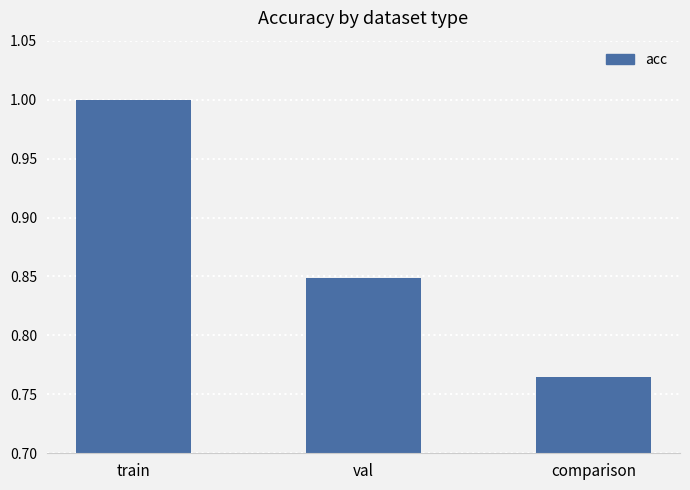

Count the values in the range 0 to 1.

3